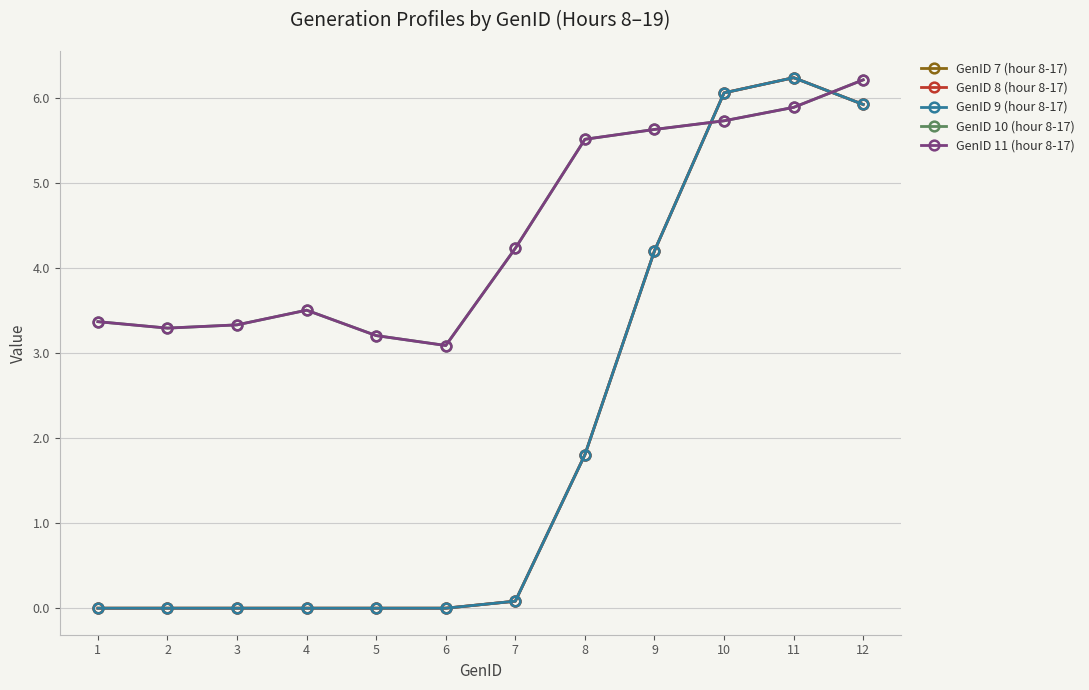

What is the approximate value of GenID 9 (hour 8-17) at 11?

6.2